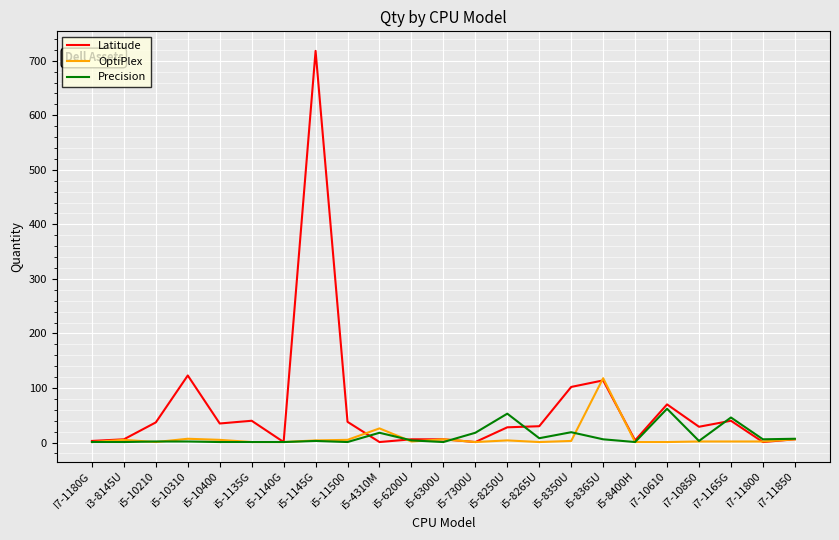

Read the Precision value at i7-10610.

62